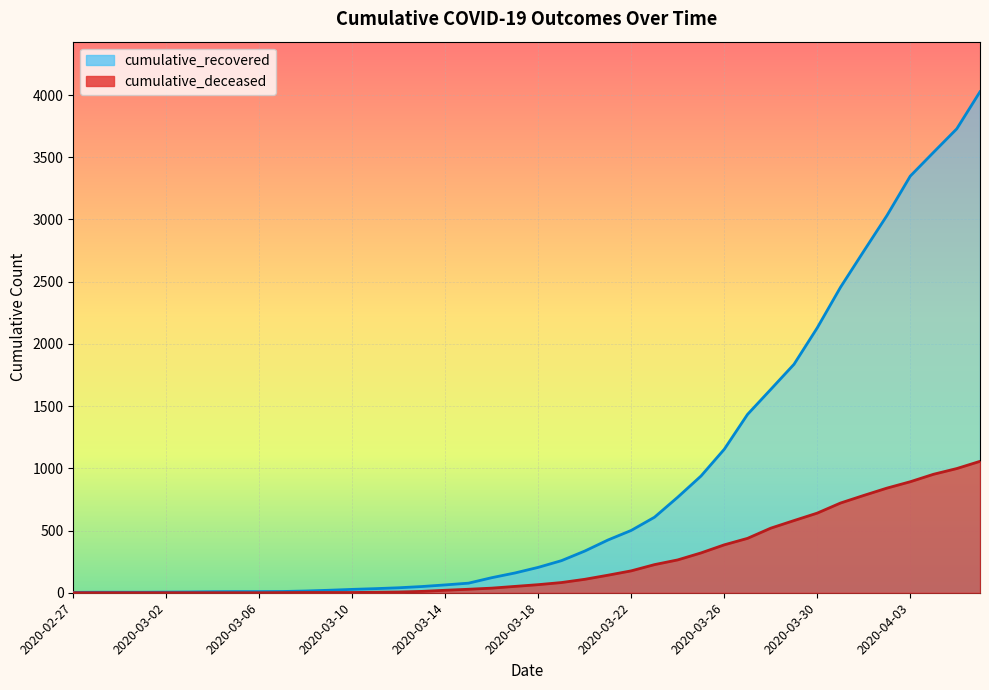

How many lines are shown in the chart?

2